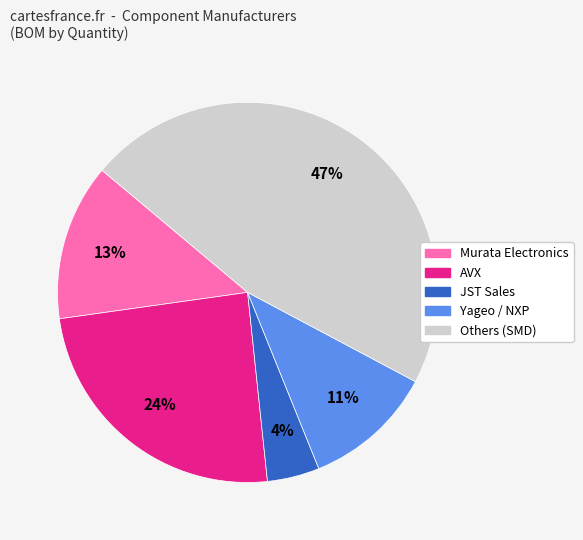

To the nearest percent, what is the average slice percentage?

20%